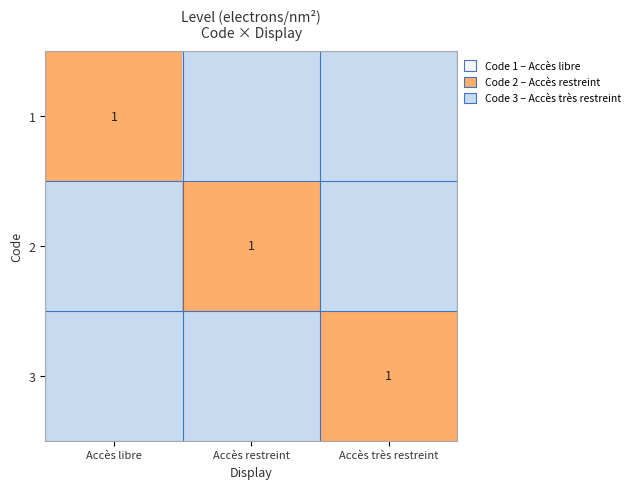

The 1 series shows 2 at Accès libre. True or false?

False